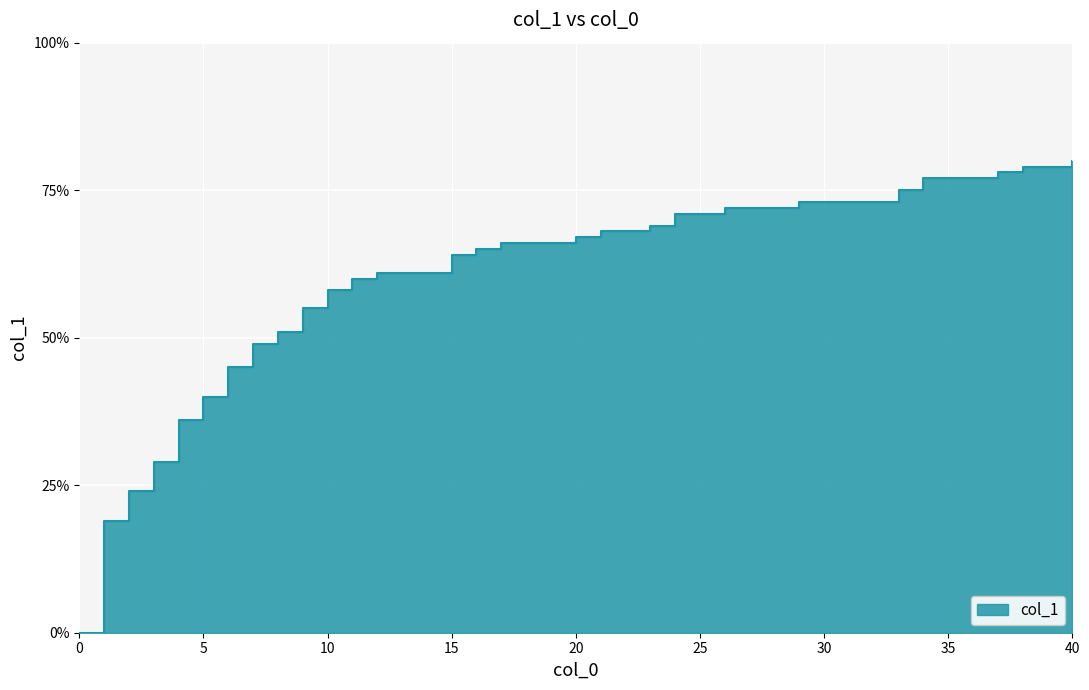

What is the difference between the second highest and second lowest values?

0.6